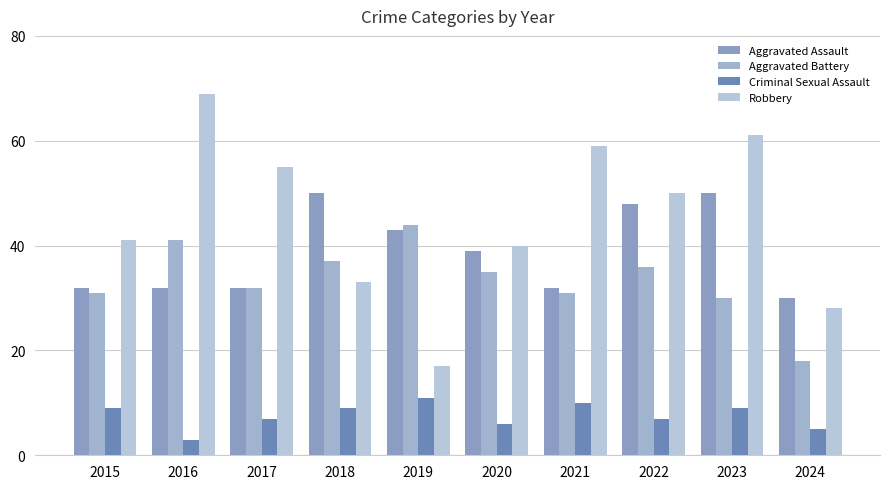

The value of Aggravated Battery at 2016 is 26. True or false?

False